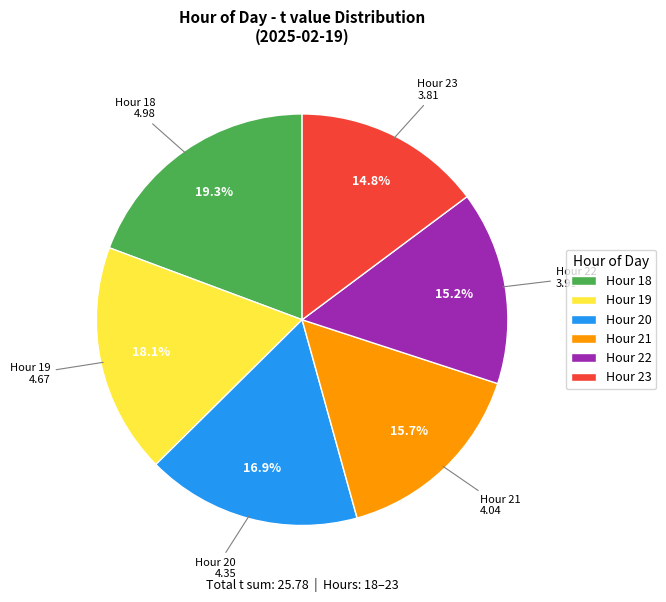

Does any single category account for the majority?

No